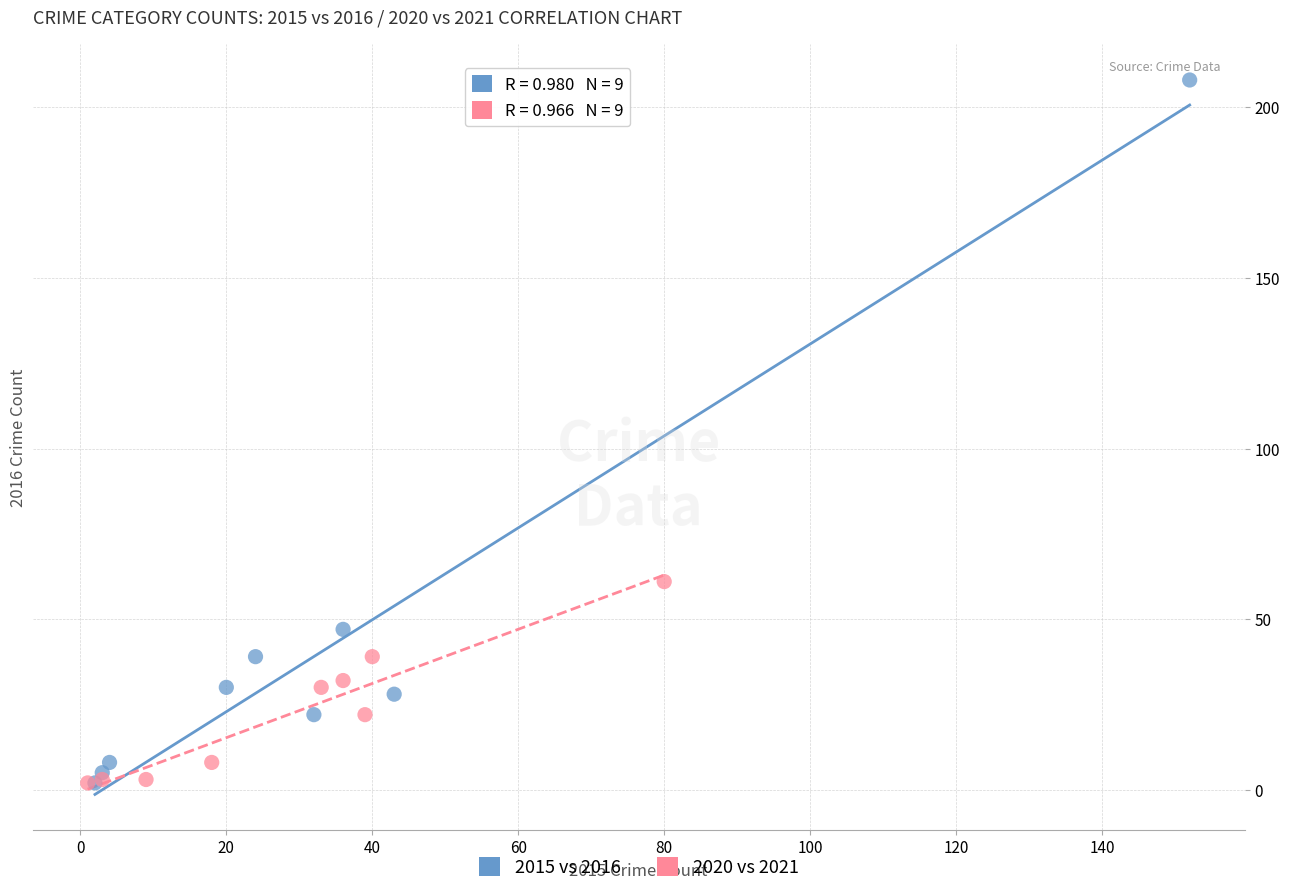

Which series contains the highest Y value?

2015 vs 2016